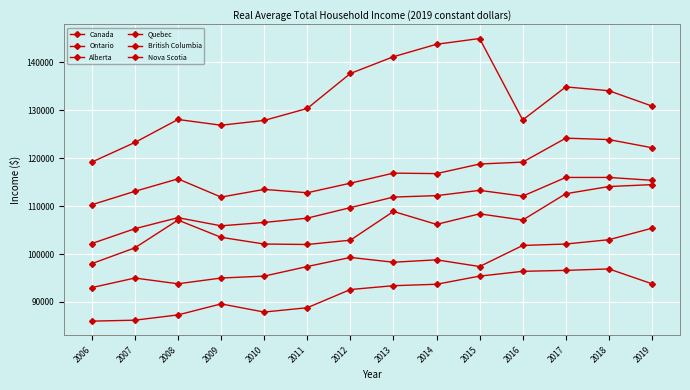

Reading left to right, extract all data points from this chart.

Canada: 102200	105300	107600	105900	106600	107500	109700	111900	112200	113300	112100	116000	116000	115400
Ontario: 110300	113100	115700	111900	113500	112800	114800	116900	116800	118800	119200	124200	123900	122200
Alberta: 119200	123300	128100	126900	127900	130400	137700	141200	143800	145000	128000	134900	134100	130900
Quebec: 93000	95000	93800	95000	95400	97400	99300	98300	98800	97400	101800	102100	103000	105400
British Columbia: 98000	101300	107100	103500	102100	102000	102900	108900	106200	108400	107100	112600	114100	114500
Nova Scotia: 86000	86200	87300	89600	87900	88800	92600	93400	93700	95400	96400	96600	96900	93800